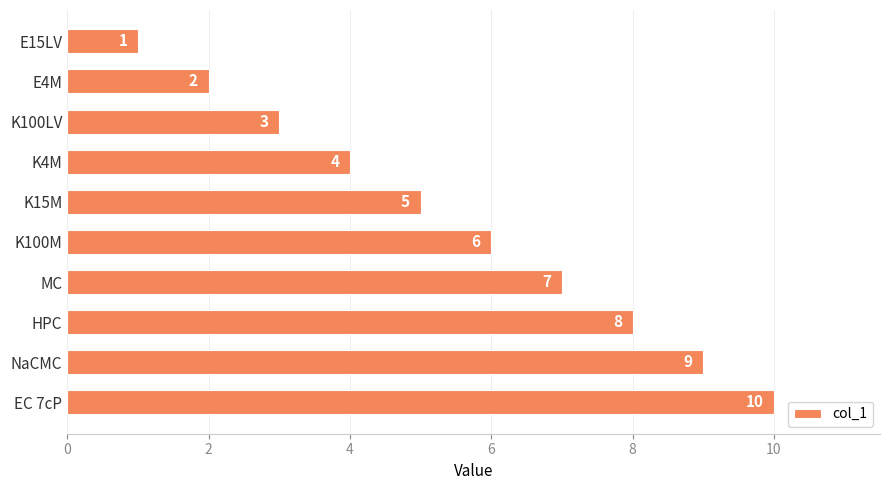

Does the chart contain any negative values?

No